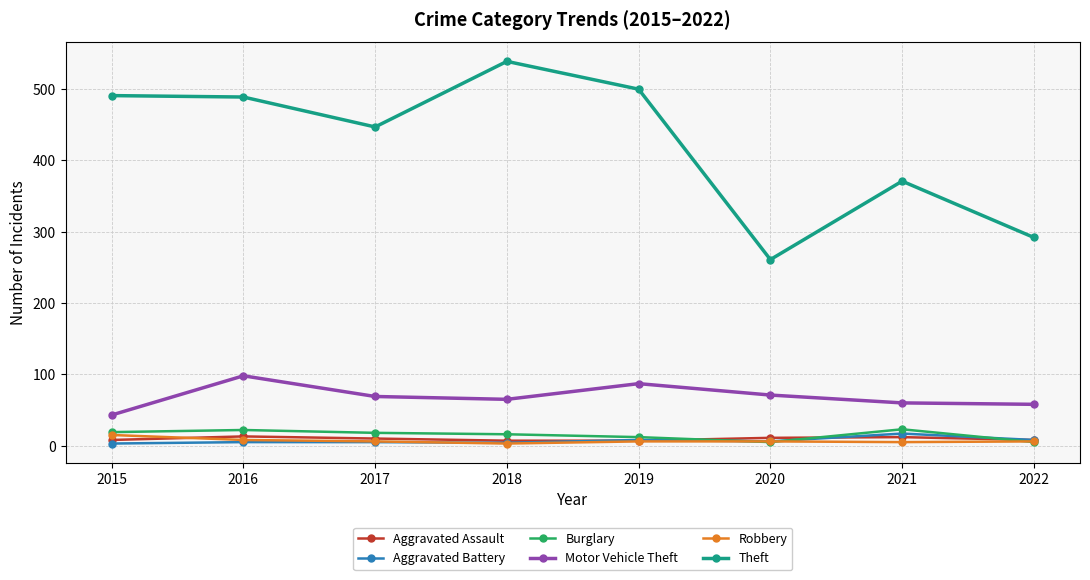

What is the value of the Aggravated Assault point at the 7th from the left?

12